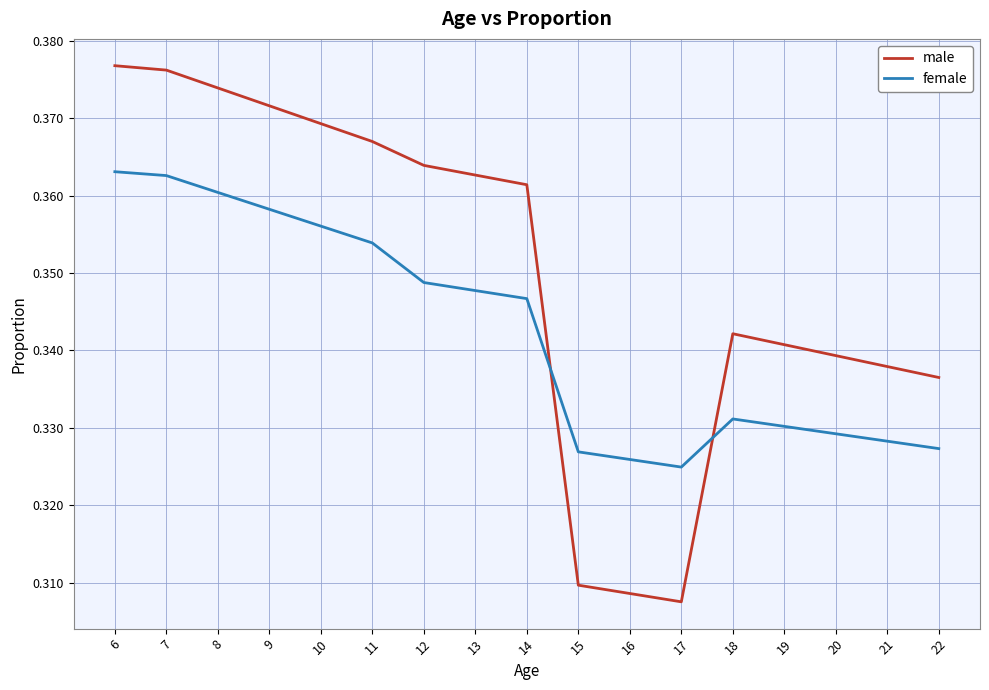

The value of female at 19 is 0.6. True or false?

False